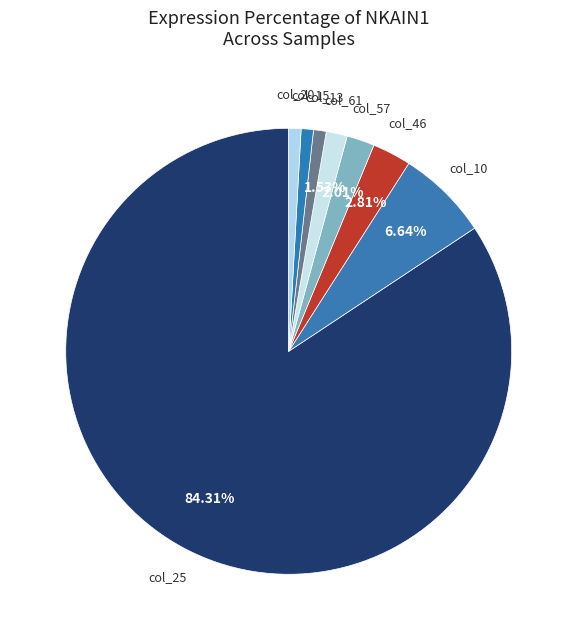

Is the sum of col_57 and col_46 greater than half?

No